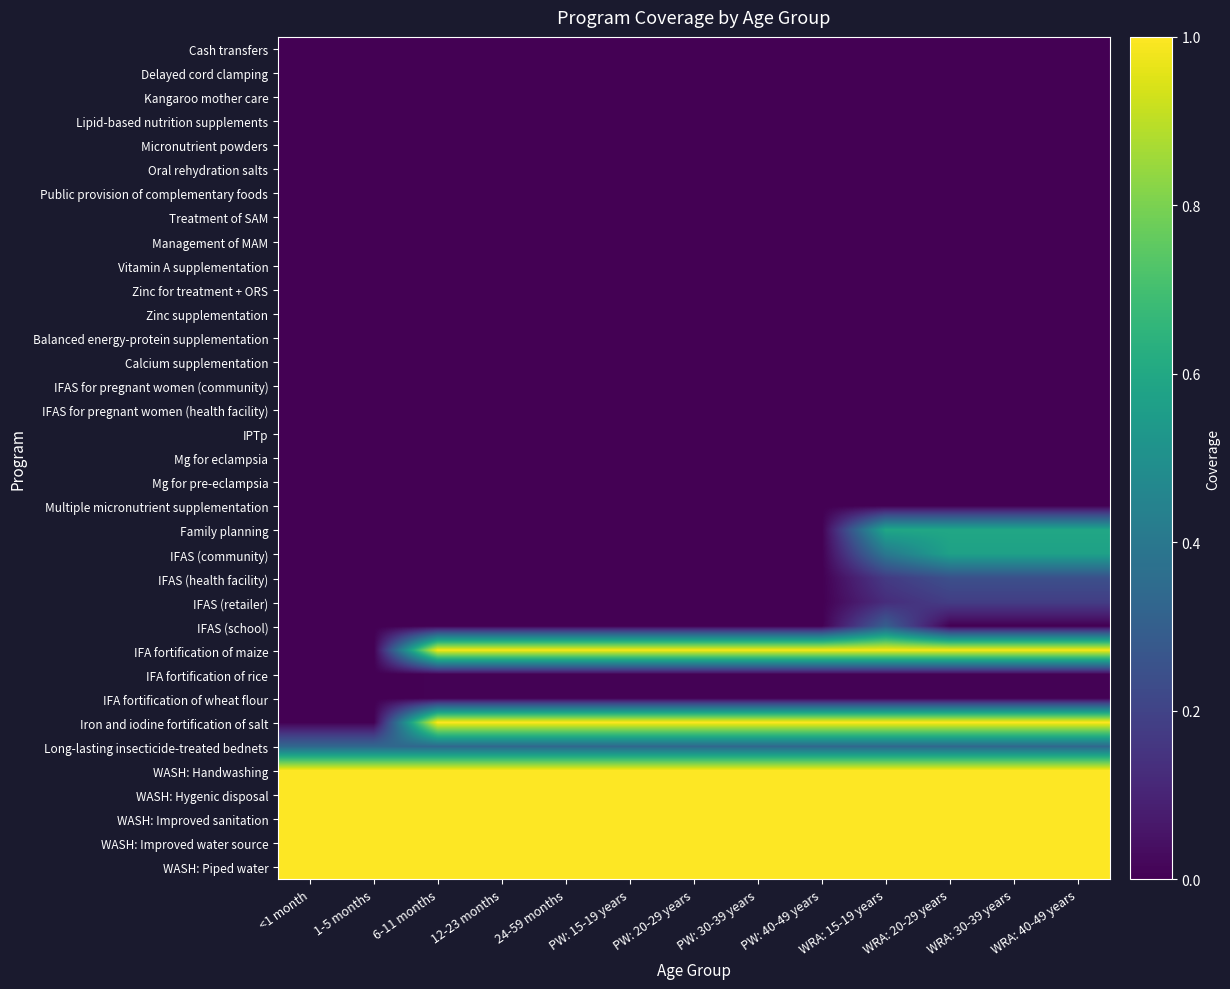

Rank the series by their maximum value, from highest to lowest.

Iron and iodine fortification of salt, WASH: Handwashing, WASH: Hygenic disposal, WASH: Improved sanitation, WASH: Improved water source, WASH: Piped water, IFA fortification of maize, Family planning, IFAS (community), Long-lasting insecticide-treated bednets, IFAS (school), IFAS (health facility), IFAS (retailer), IFA fortification of rice, IFA fortification of wheat flour, Cash transfers, Delayed cord clamping, Kangaroo mother care, Lipid-based nutrition supplements, Micronutrient powders, Oral rehydration salts, Public provision of complementary foods, Treatment of SAM, Management of MAM, Vitamin A supplementation, Zinc for treatment + ORS, Zinc supplementation, Balanced energy-protein supplementation, Calcium supplementation, IFAS for pregnant women (community), IFAS for pregnant women (health facility), IPTp, Mg for eclampsia, Mg for pre-eclampsia, Multiple micronutrient supplementation